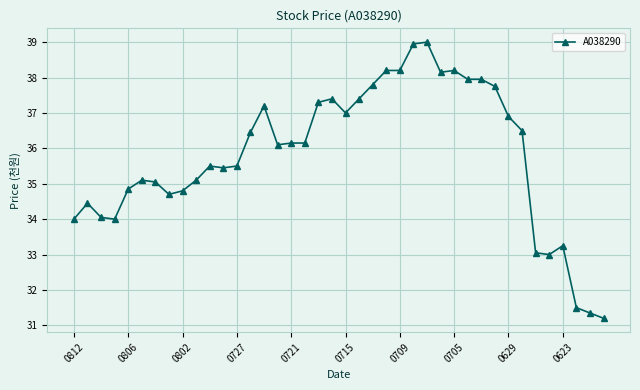

What is the value of the 9th point from the left?

34800